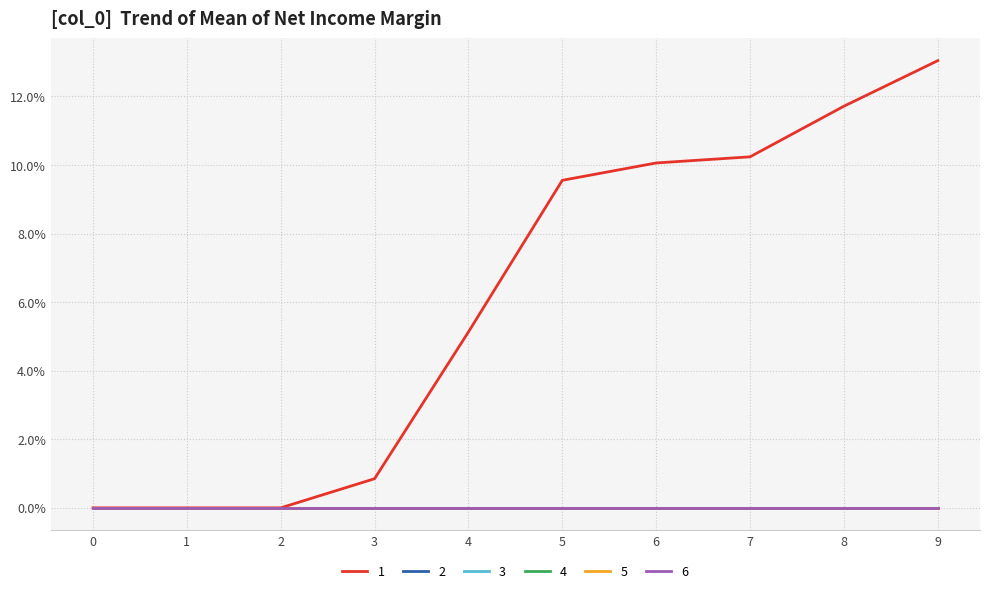

Reading left to right, what are all the values shown in this chart?

1: 0.0	0.0	0.0	0.8	5.1	9.6	10.1	10.2	11.7	13.0
2: 0.0	0.0	0.0	0.0	0.0	0.0	0.0	0.0	0.0	0.0
3: 0.0	0.0	0.0	0.0	0.0	0.0	0.0	0.0	0.0	0.0
4: 0.0	0.0	0.0	0.0	0.0	0.0	0.0	0.0	0.0	0.0
5: 0.0	0.0	0.0	0.0	0.0	0.0	0.0	0.0	0.0	0.0
6: 0.0	0.0	0.0	0.0	0.0	0.0	0.0	0.0	0.0	0.0